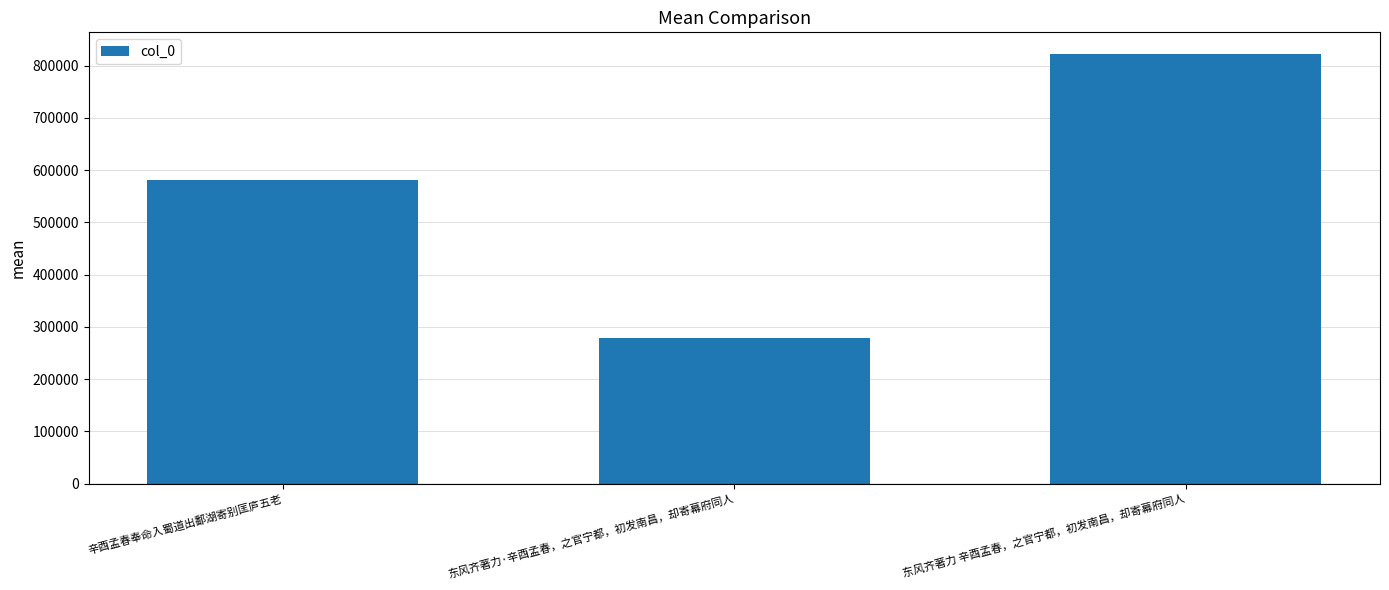

What is the sum of the values at 东风齐著力 辛酉孟春，之官宁都，初发南昌，却寄幕府同人 and 东风齐著力·辛酉孟春，之官宁都，初发南昌，却寄幕府同人?

1101910